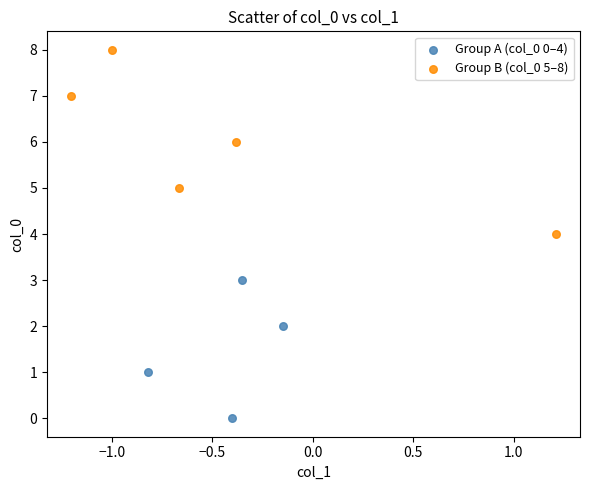

Which series contains the lowest Y value?

Group A (col_0 0–4)